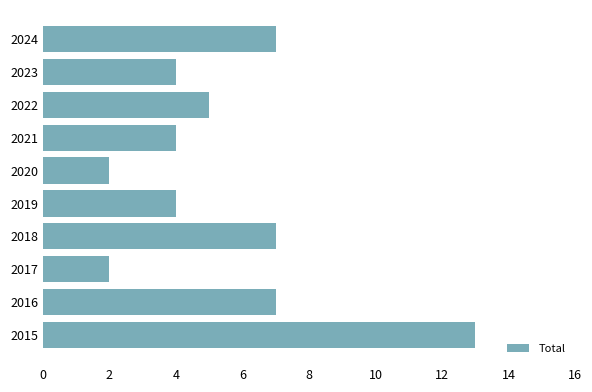

How many data points are less than 5?

5